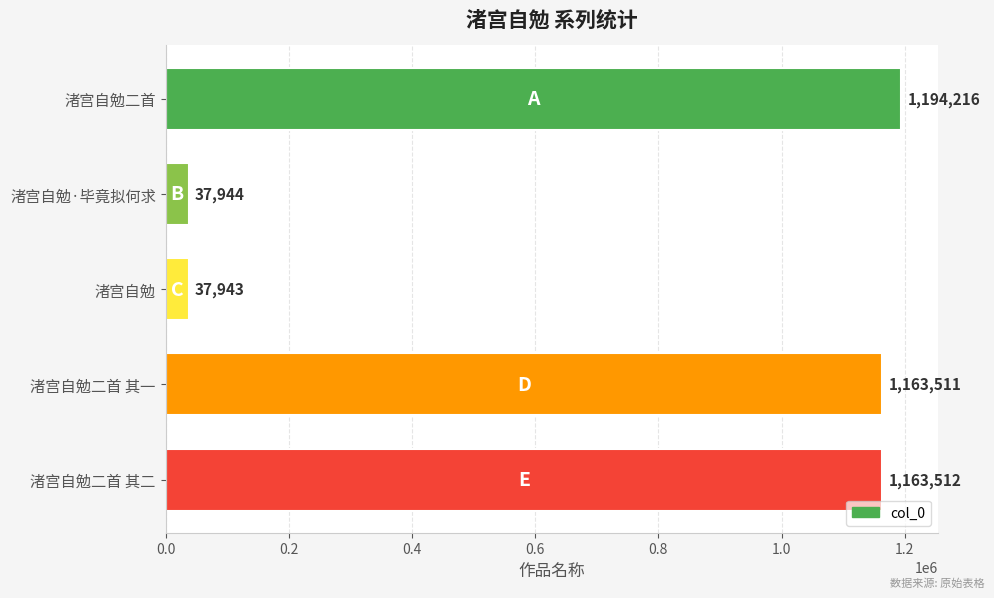

What is the change in value from 渚宫自勉二首 to 渚宫自勉?

-1156273